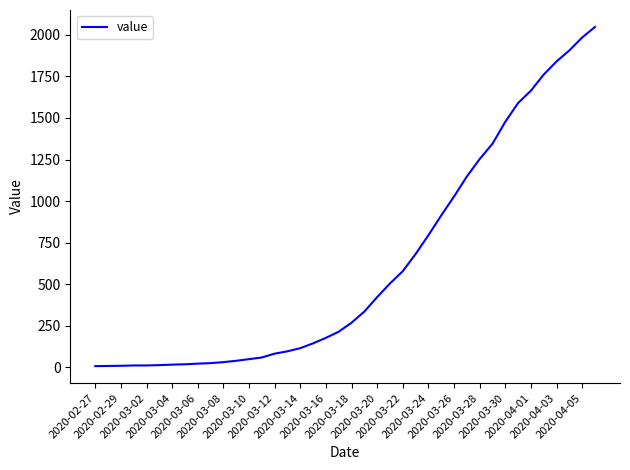

What is the difference between the maximum and minimum values?

2039